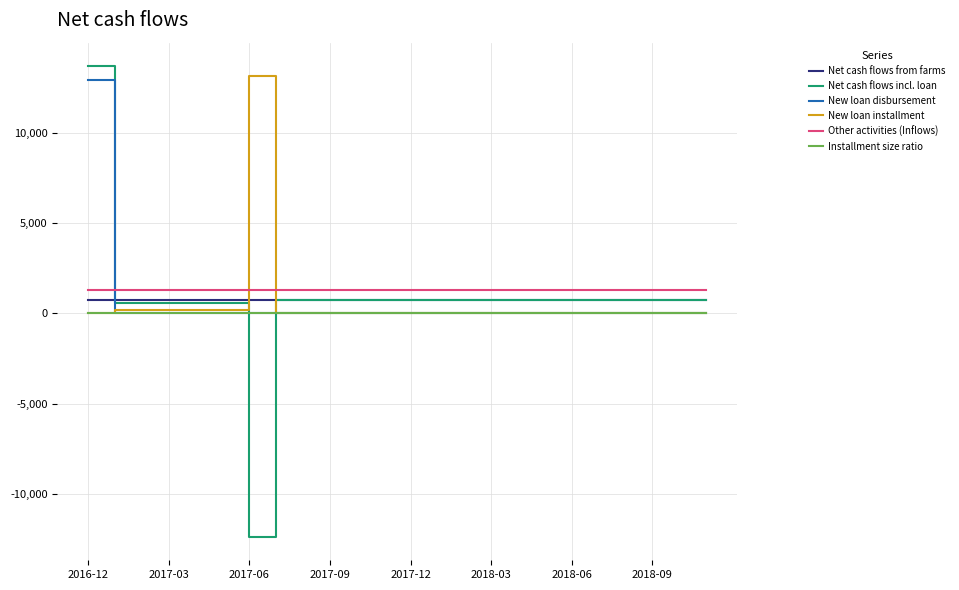

What is the greatest value displayed?

13683.2